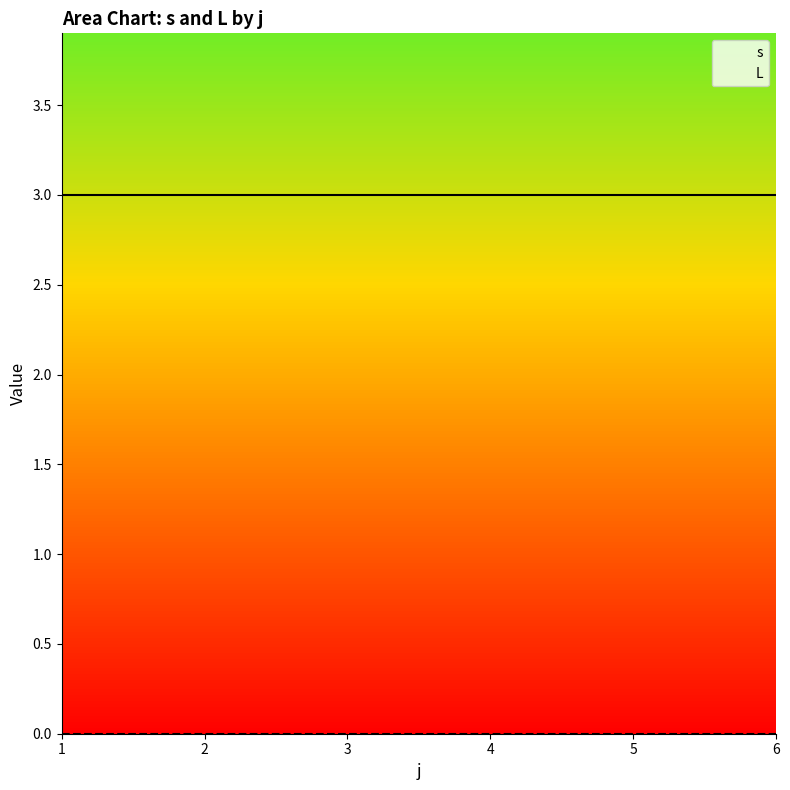

Read the s value at 2.

3